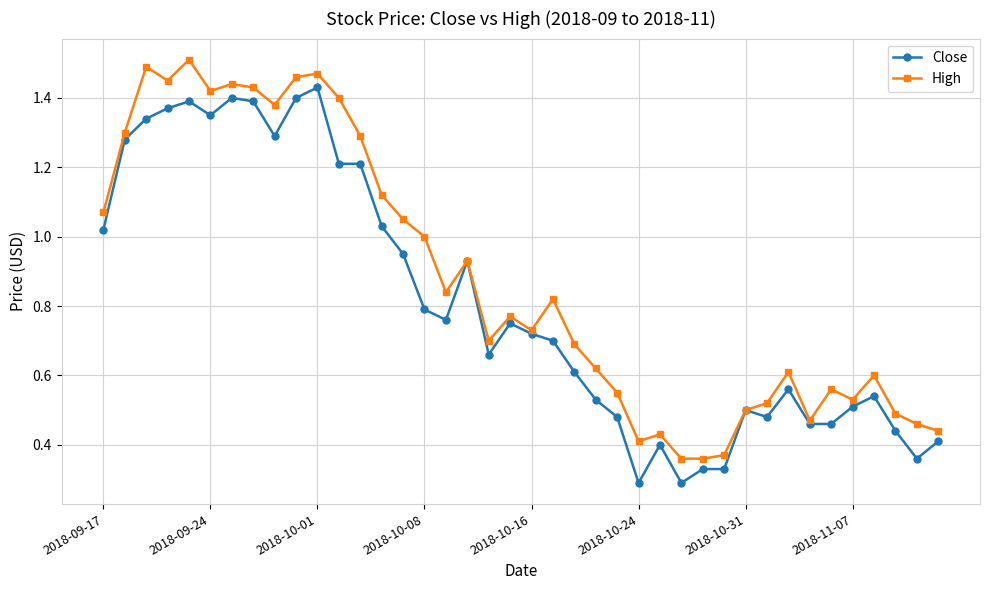

At how many categories does at least one series exceed 0?

40